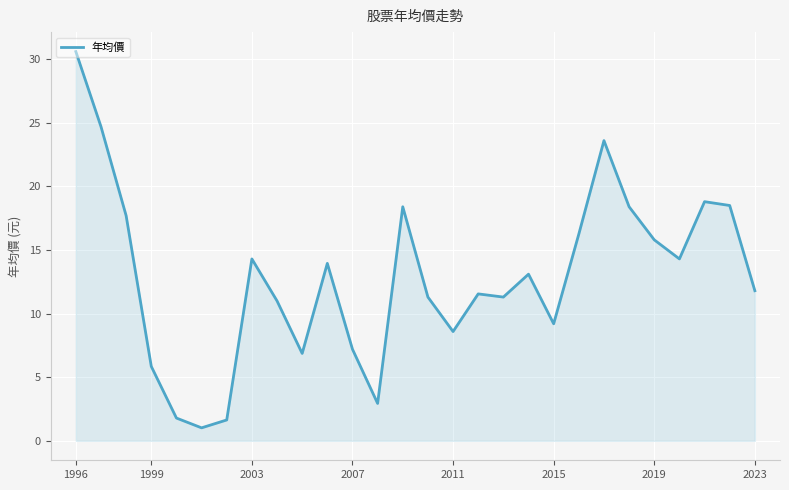

How many lines are shown in the chart?

1